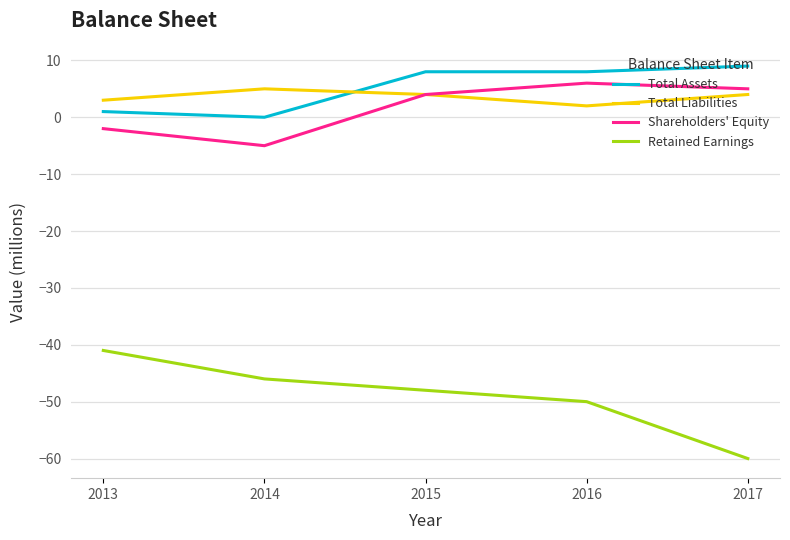

Does the chart have visible grid lines?

Yes